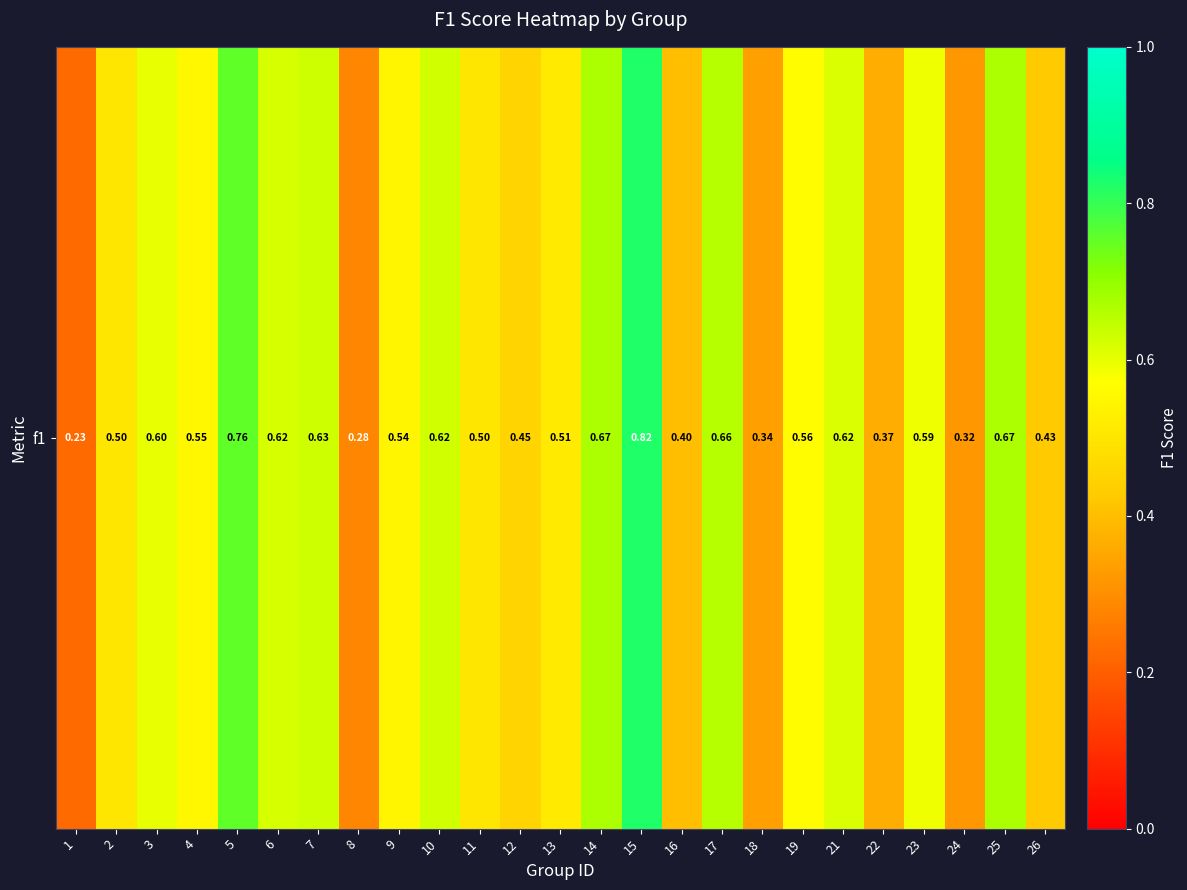

What is the sum of all values?

13.2